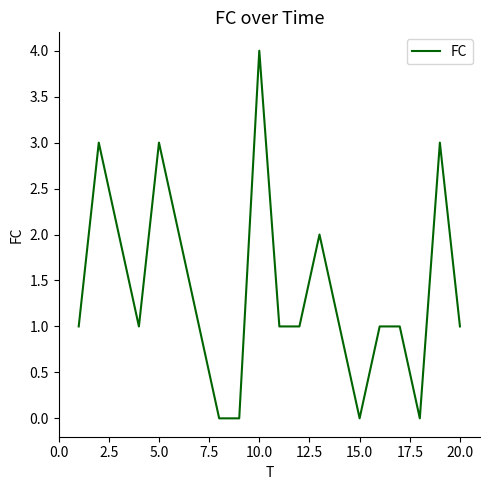

What is the maximum value shown in the chart?

4